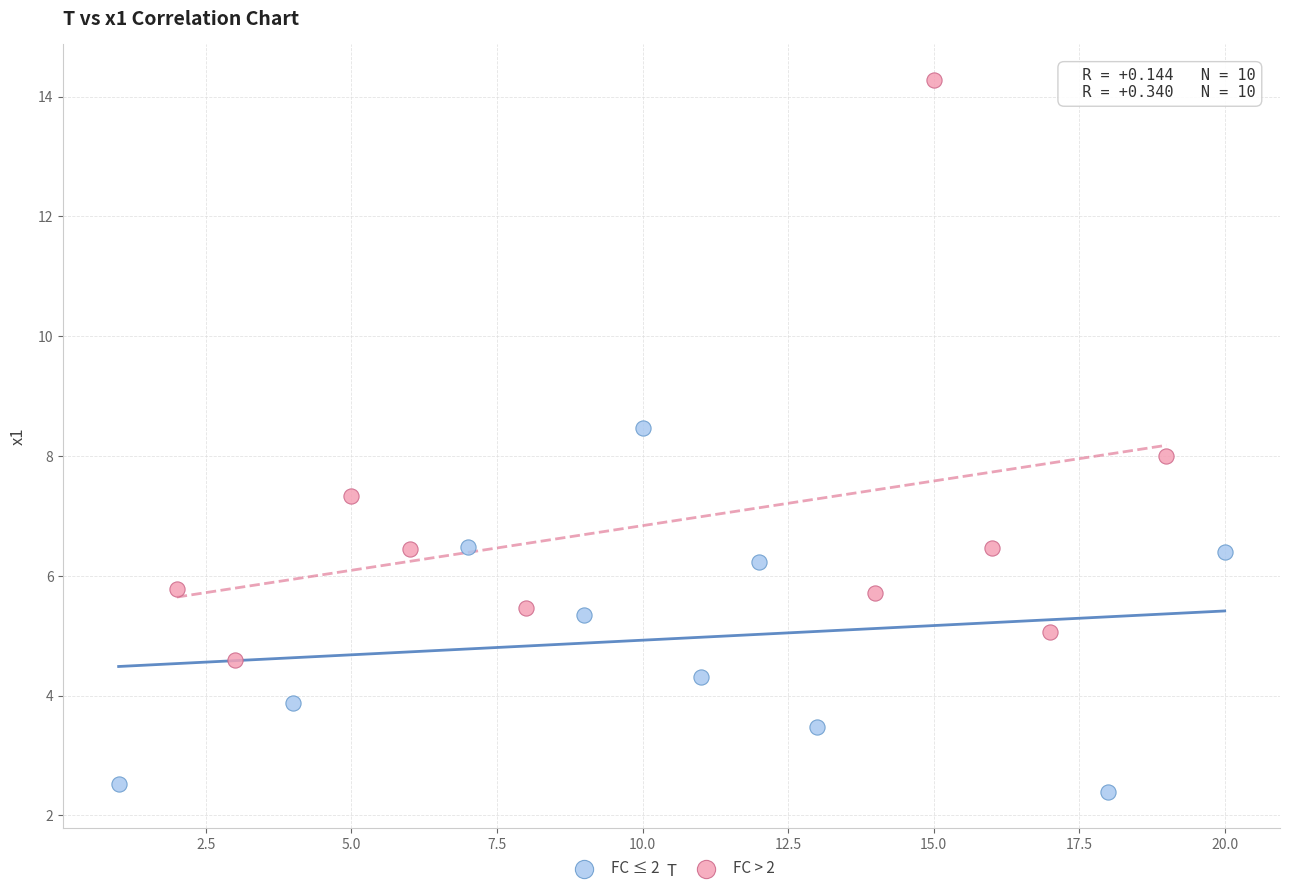

Which series reaches the minimum Y coordinate?

FC ≤ 2